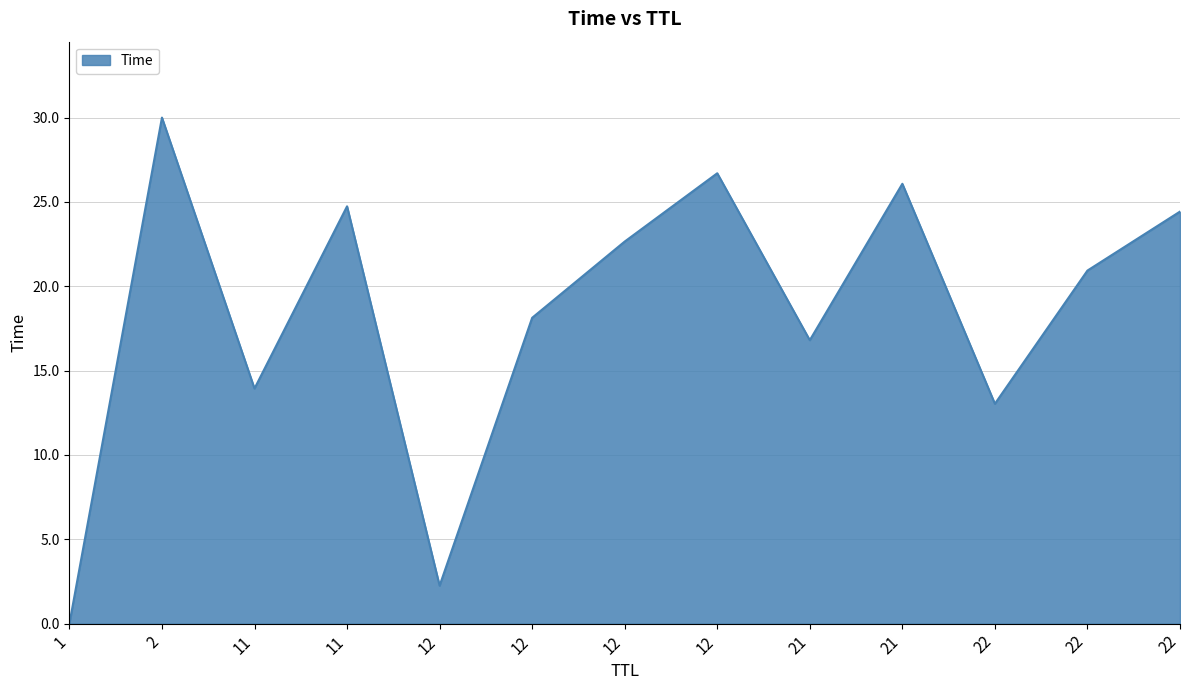

How many lines are shown in the chart?

1